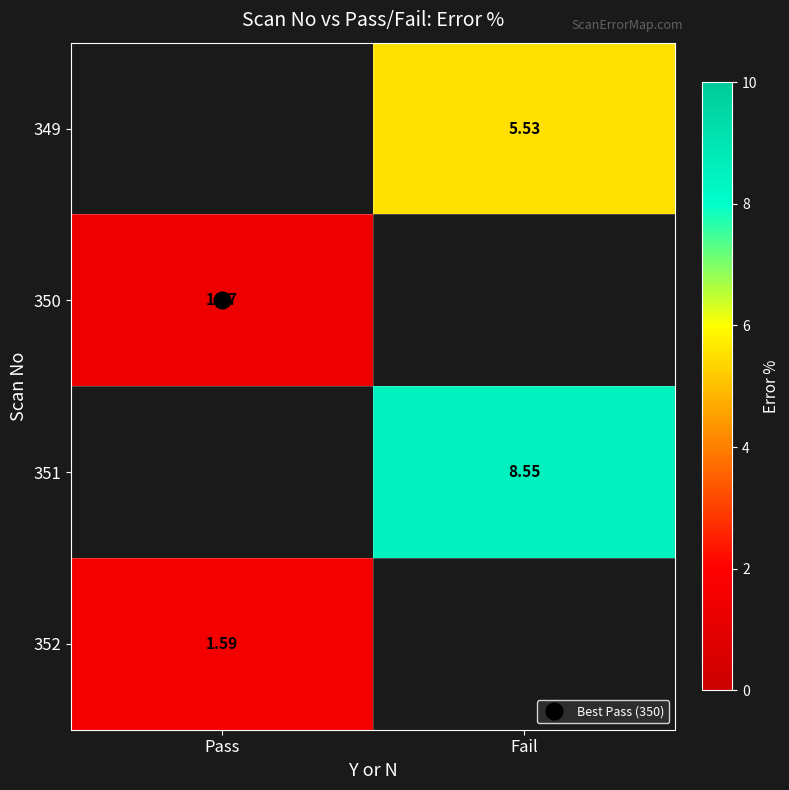

What is the approximate value of 352 at Pass?

1.6